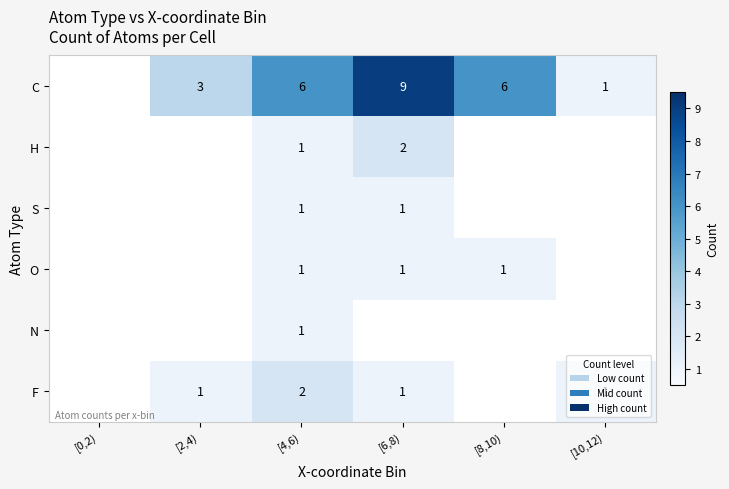

List the labels in order of O value, largest first.

[4,6), [6,8), [8,10), [0,2), [2,4), [10,12)